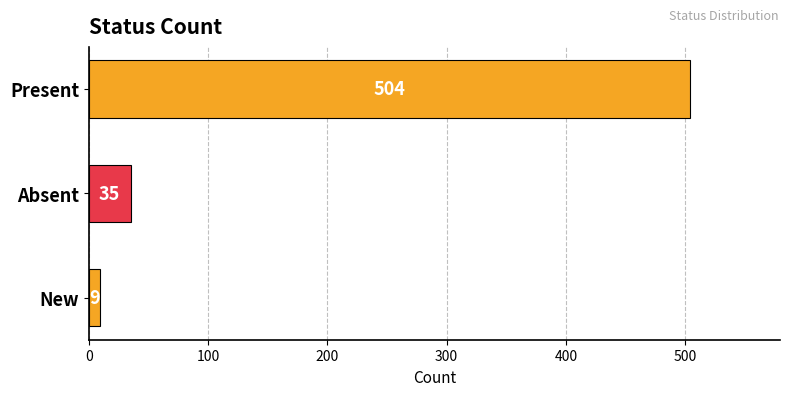

What is the average value?

183